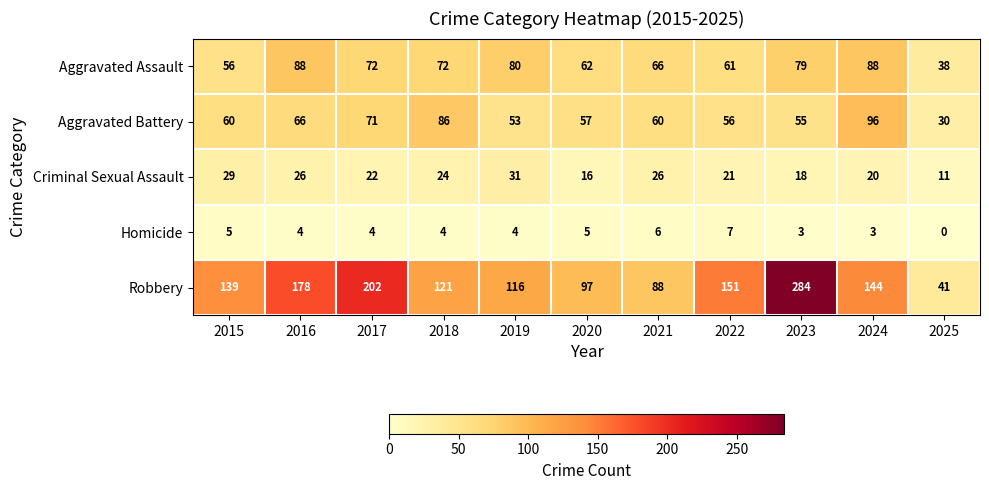

Which category has the highest value across all series?

2023